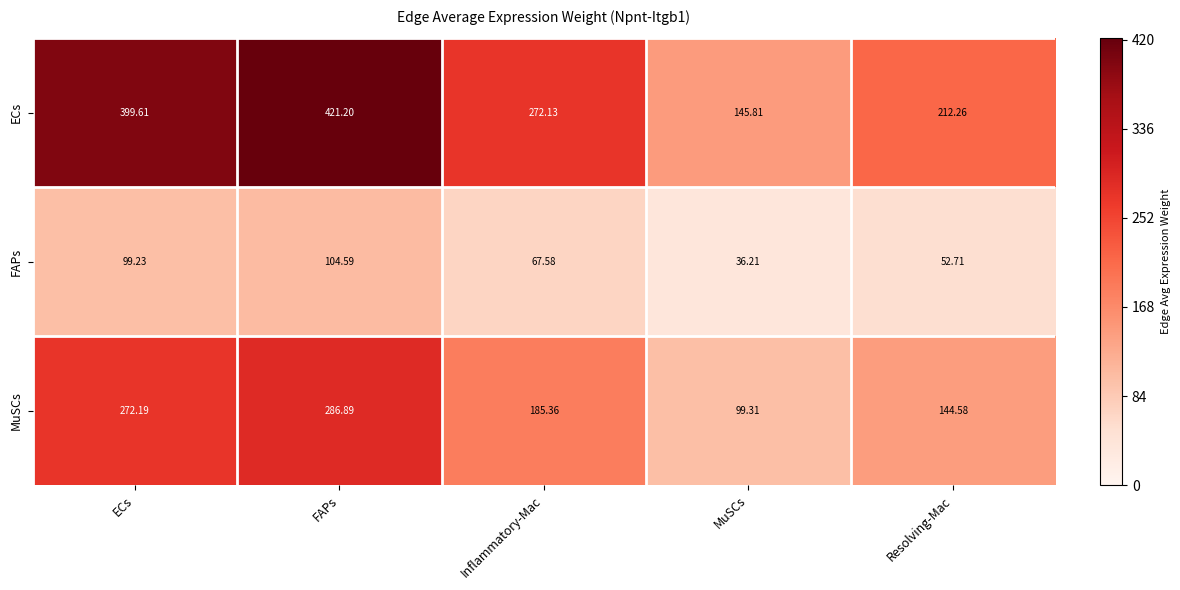

Which series has the widest spread of values?

ECs